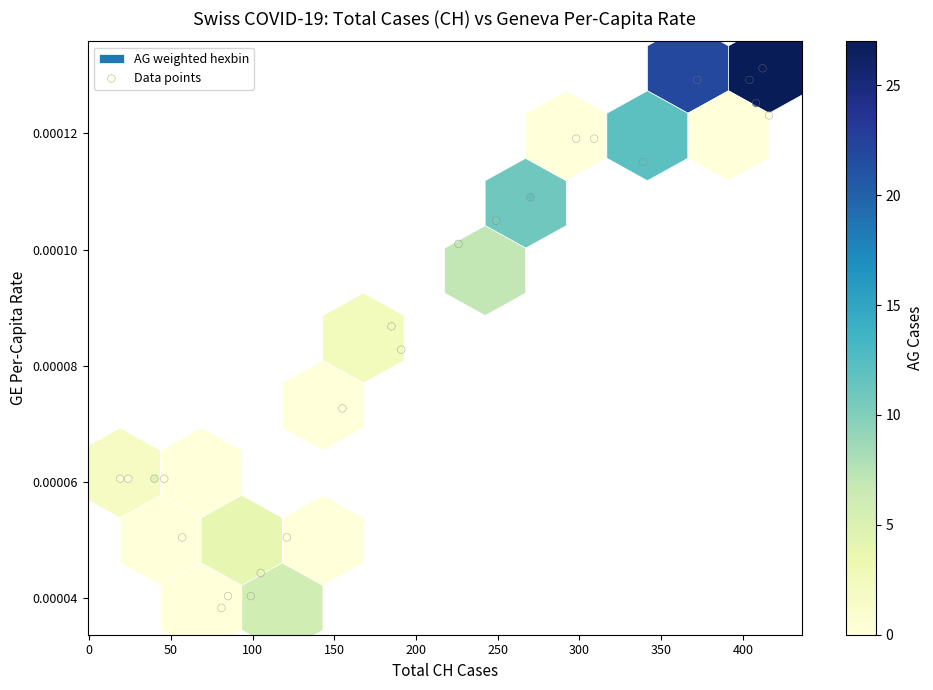

What is the range of X values (max minus min)?

397.0